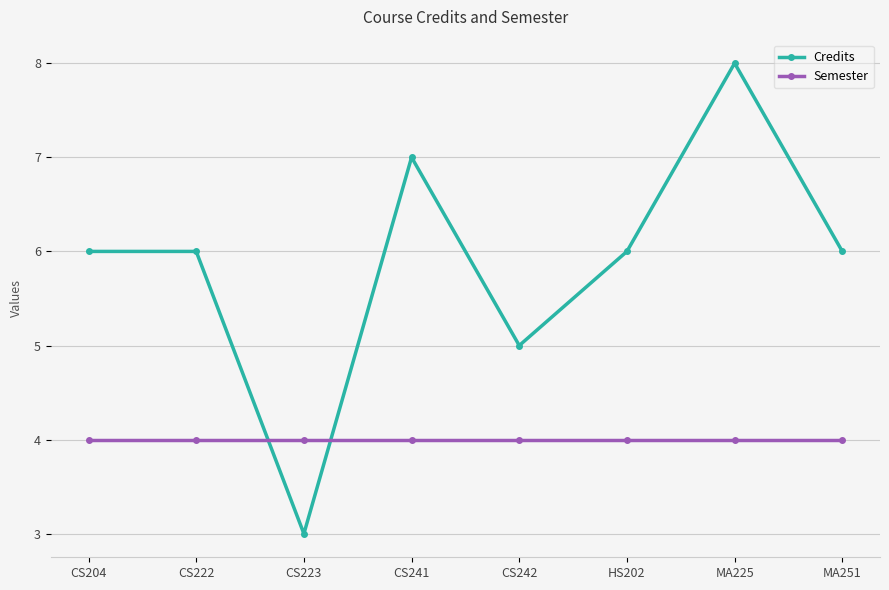

At which category does Credits reach its first local valley?

CS223